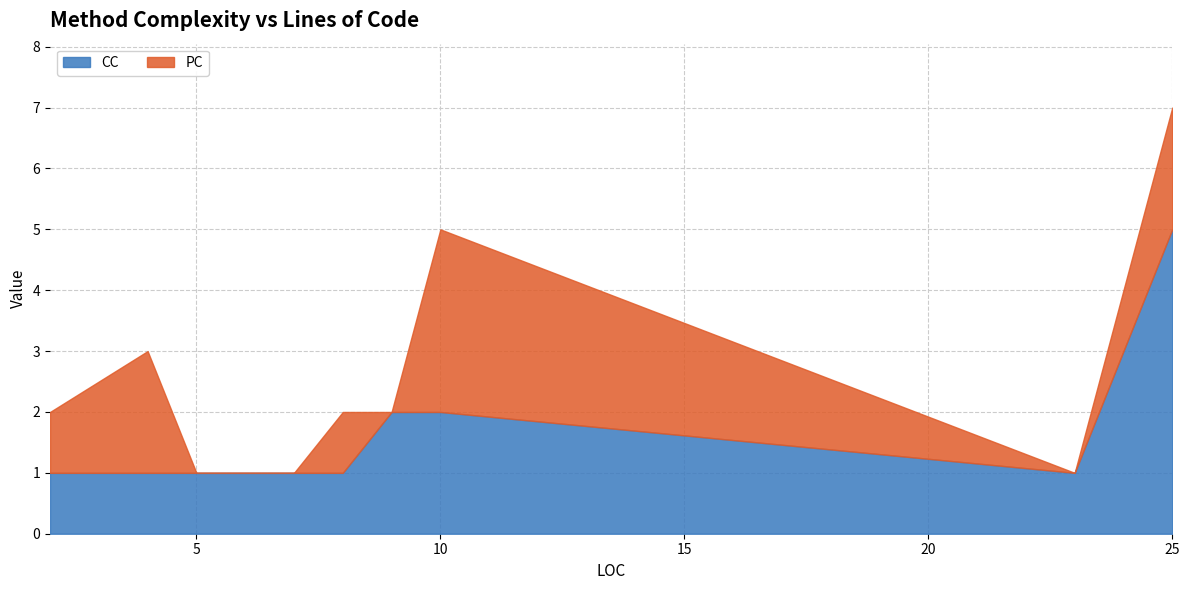

Where is the first local minimum for CC?

23